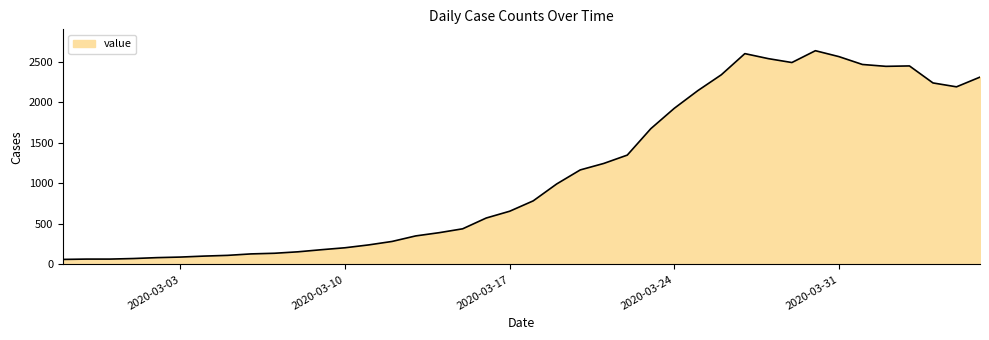

What is the maximum value shown in the chart?

2639